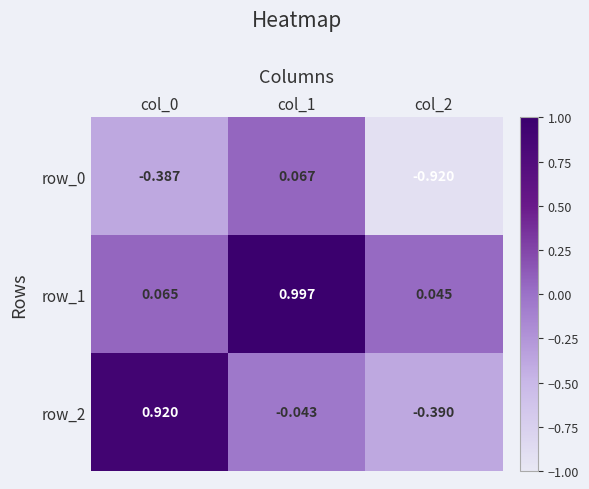

At how many categories does at least one series exceed 0?

3